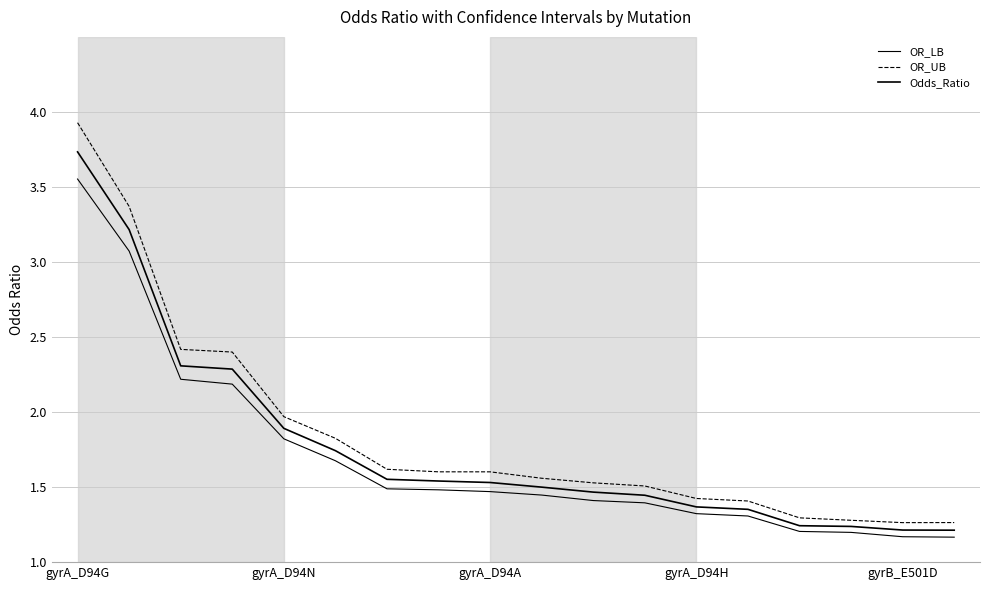

Rank the series by their maximum value, from lowest to highest.

OR_LB, Odds_Ratio, OR_UB